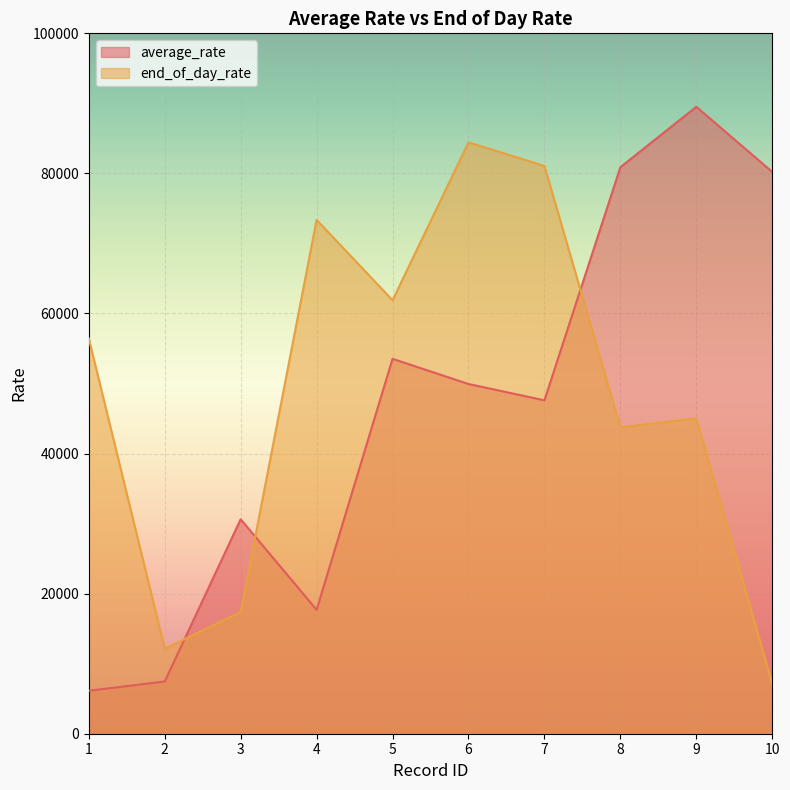

How many values in the end_of_day_rate series are below 56444?

5